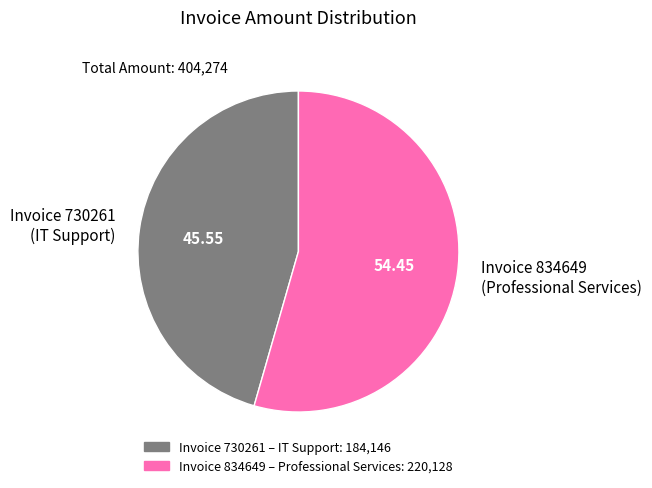

Rank the categories by value from highest to lowest.

Invoice 834649 (Professional Services), Invoice 730261 (IT Support)